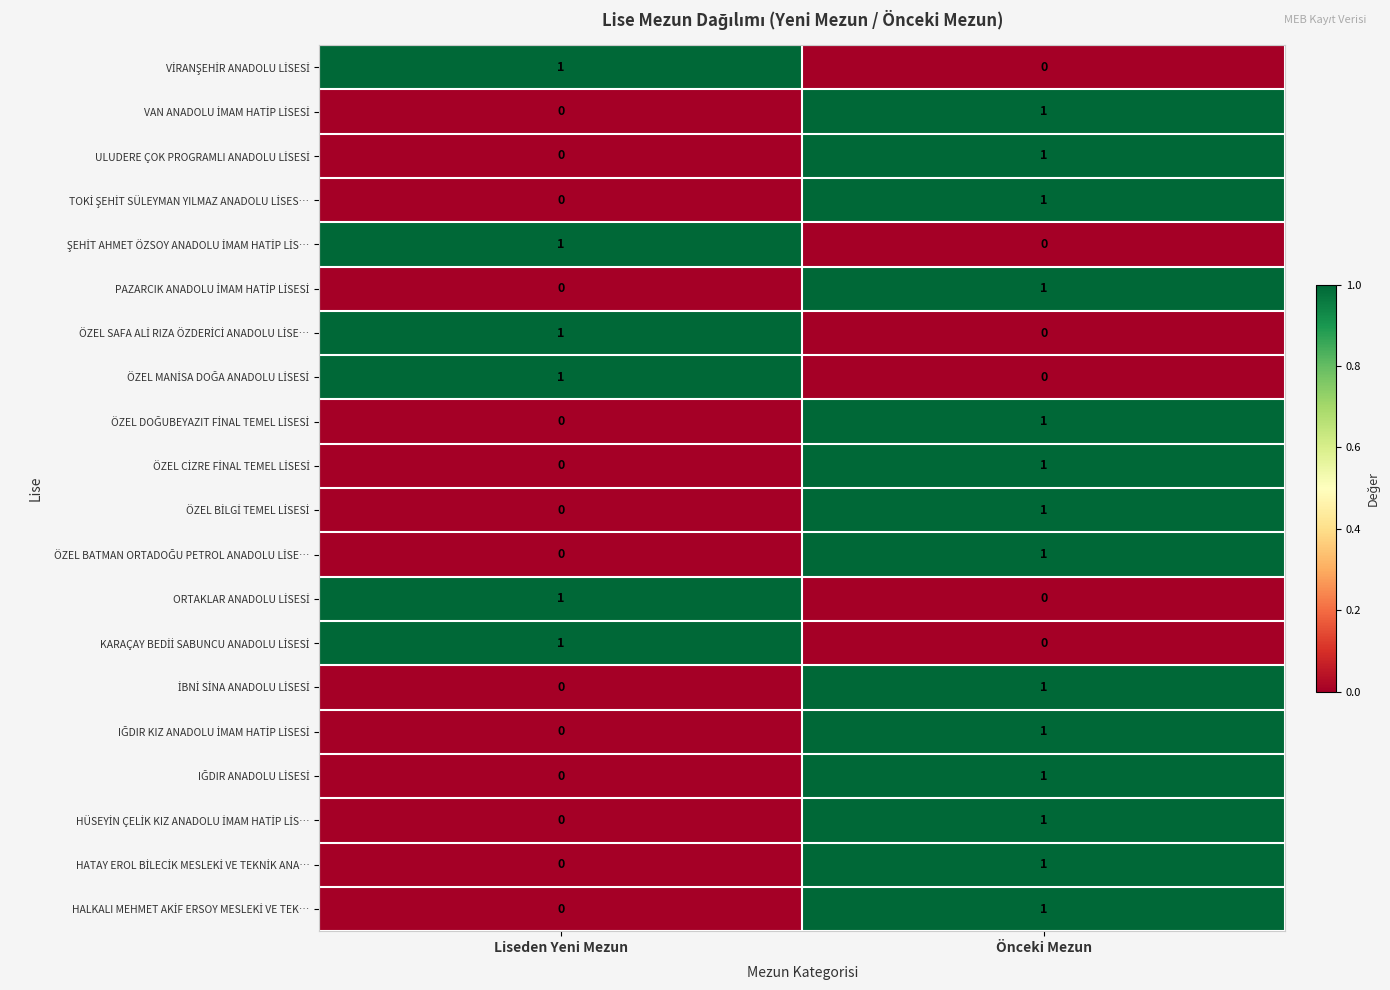

What is the total value across all series at Önceki Mezun?

14